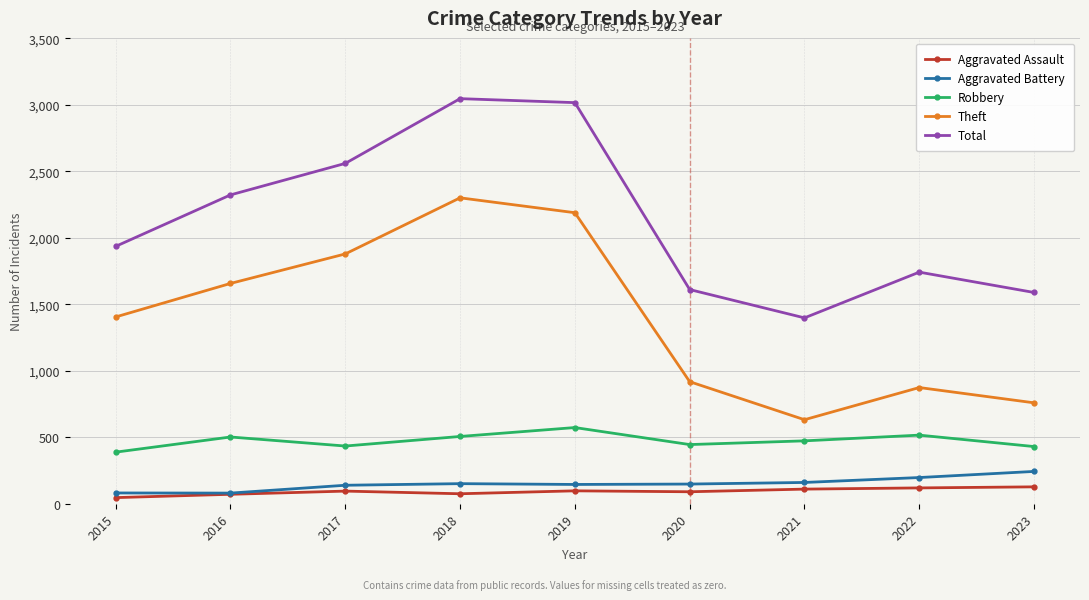

The Robbery series shows 253 at 2019. True or false?

False